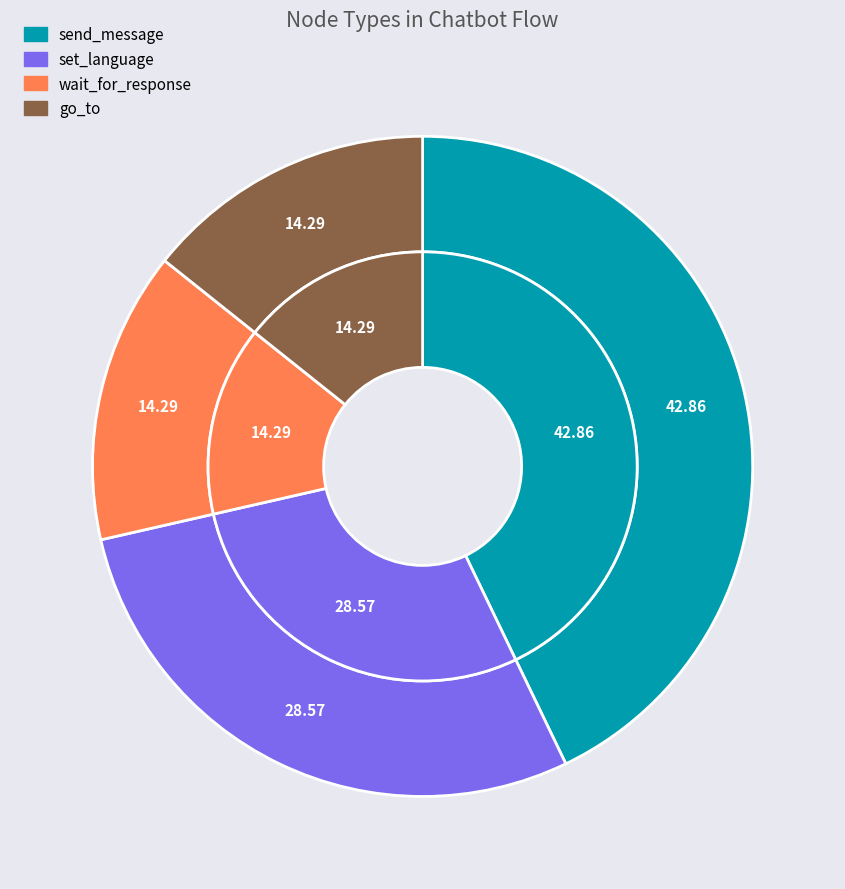

Is there a majority slice in this chart?

No